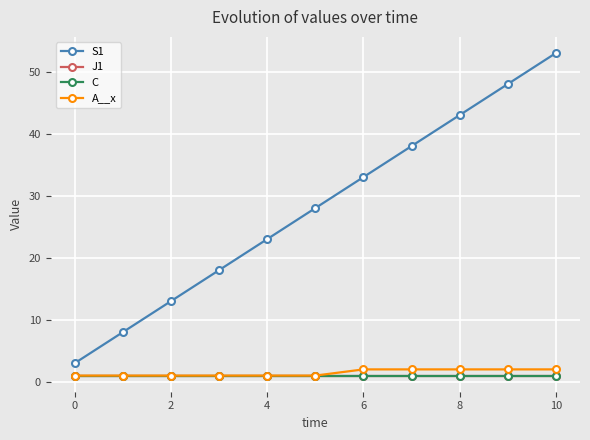

Which series has the largest range (max minus min)?

S1